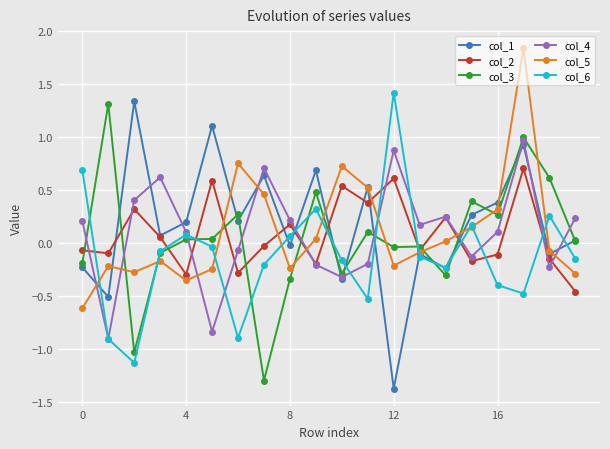

In col_4, how many points are lower than both neighbors (excluding endpoints)?

6